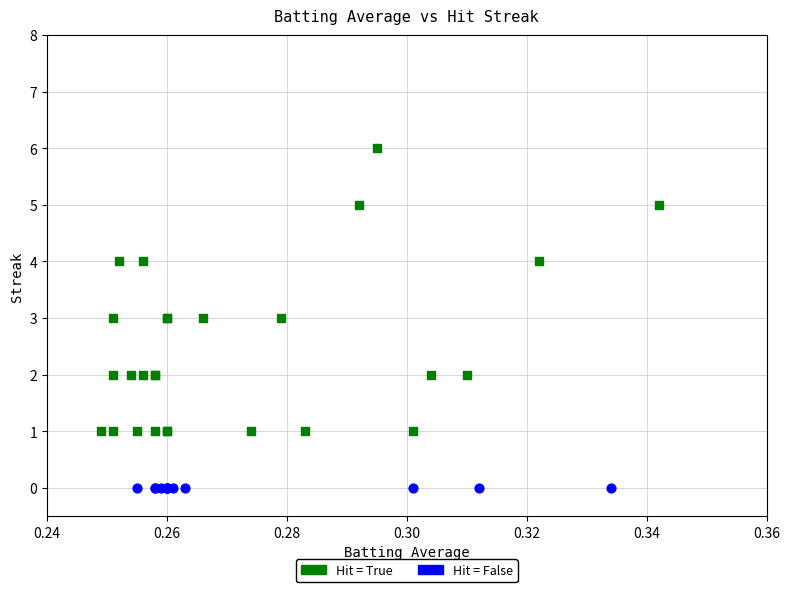

Which series contains the lowest Y value?

Hit = False